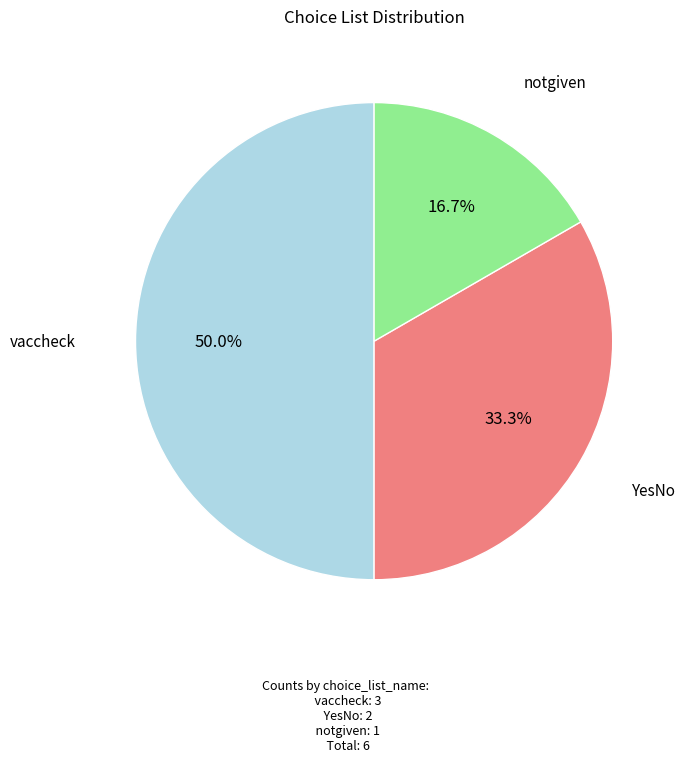

Which slice is the largest?

vaccheck